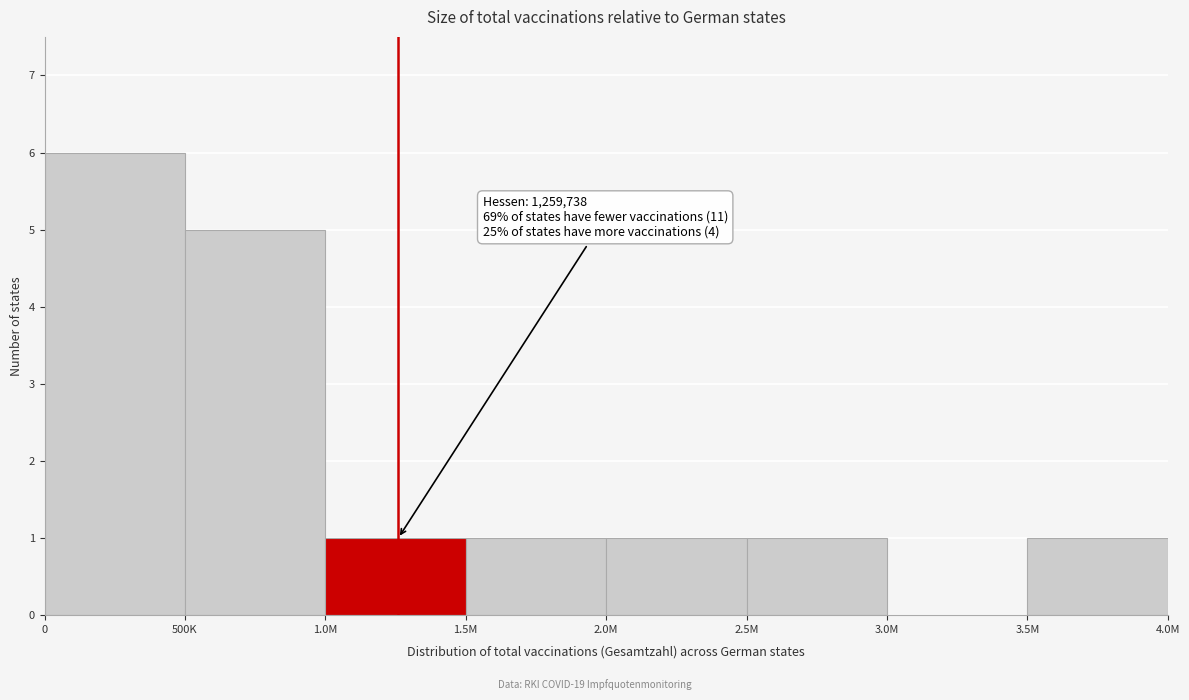

Reading left to right, what are all the values shown in this chart?

0=6	500K=5	1.0M=1	1.5M=1	2.0M=1	2.5M=1	3.0M=0	3.5M=1